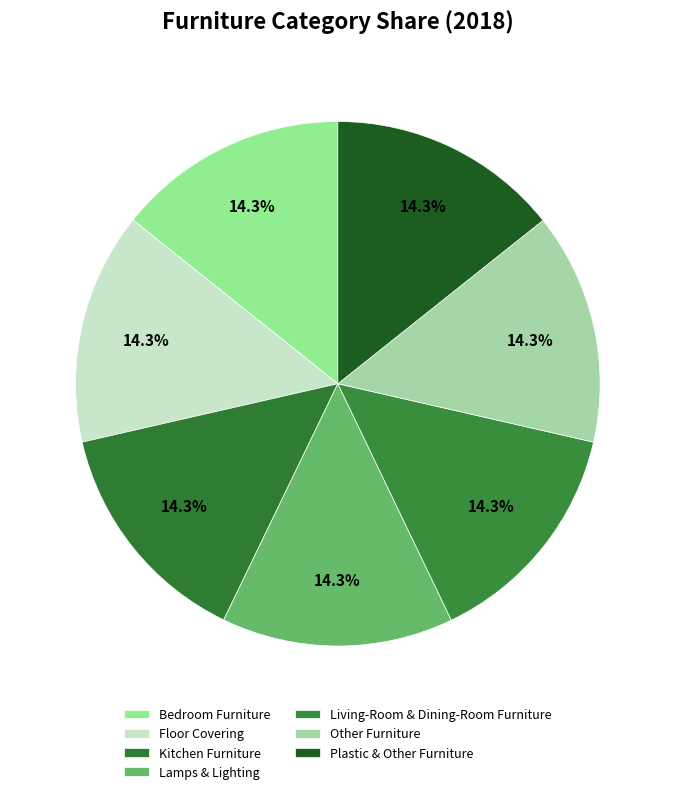

Rank the categories by value from highest to lowest.

Floor Covering, Living-Room & Dining-Room Furniture, Plastic & Other Furniture, Lamps & Lighting, Other Furniture, Bedroom Furniture, Kitchen Furniture